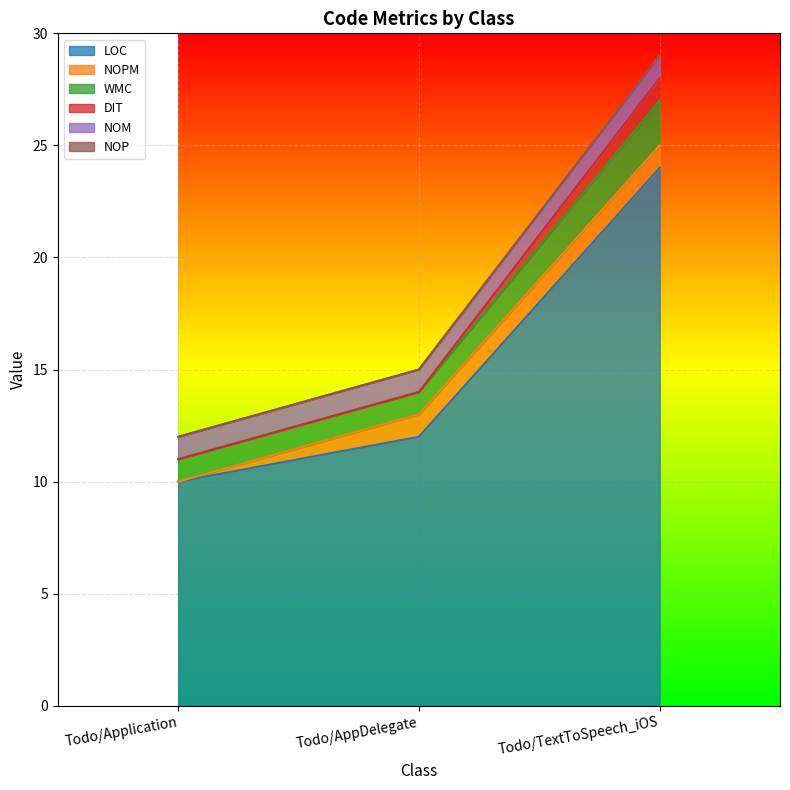

Read the WMC value at Todo/Application, to the nearest 10.

10